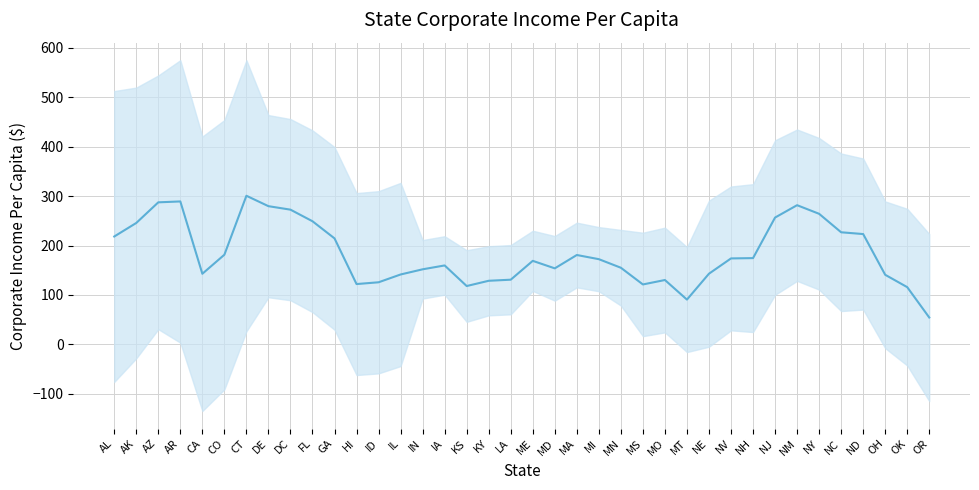

Which has a higher value, AK or ID?

AK